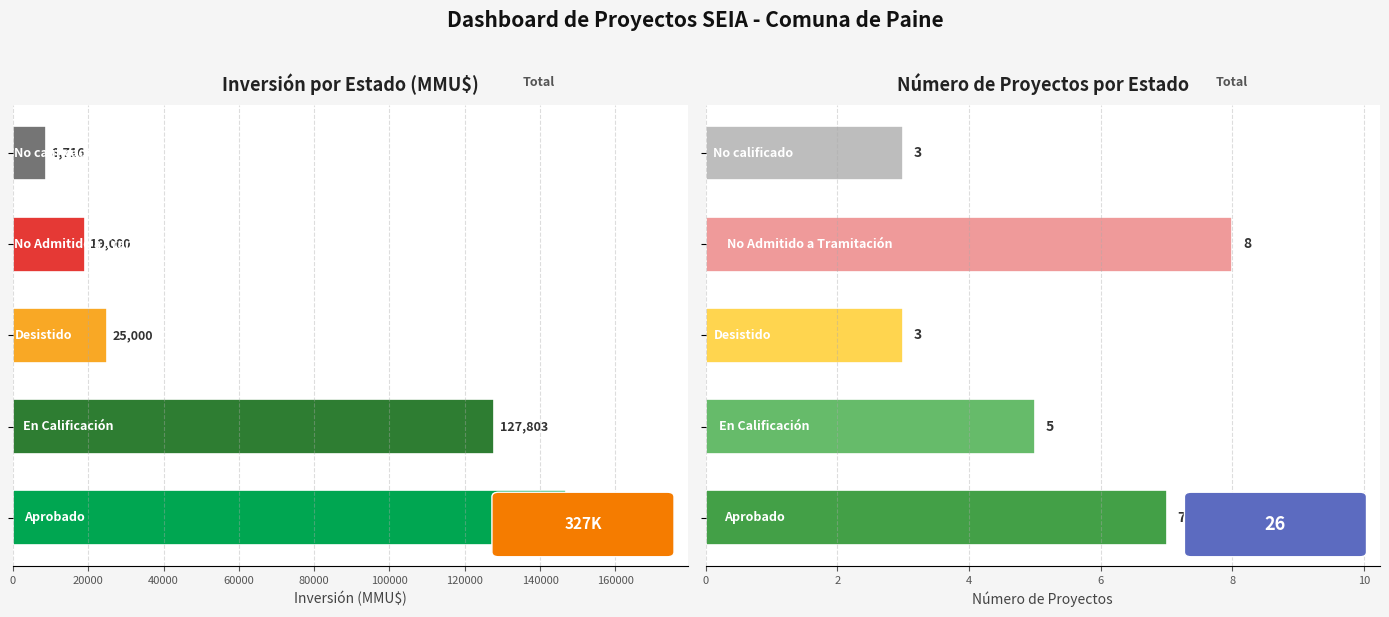

How many values in the Inversión(MMU$) series are below 25000?

2